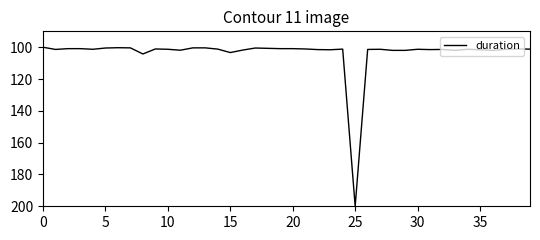

How many lines are shown in the chart?

1